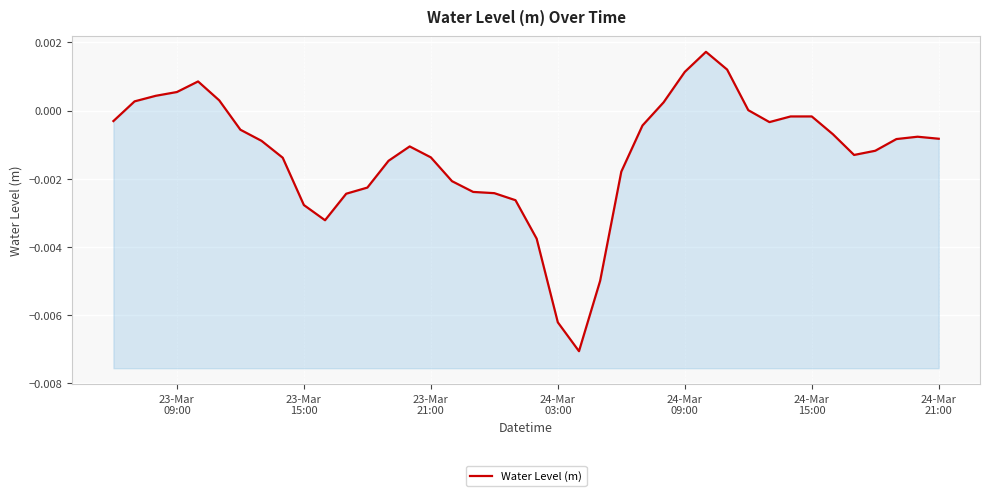

How many values are below 0?

30